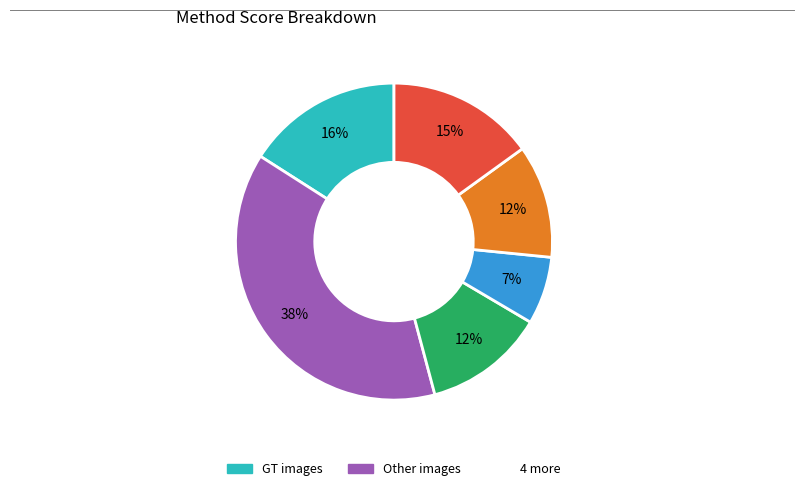

Is there a majority slice in this chart?

No